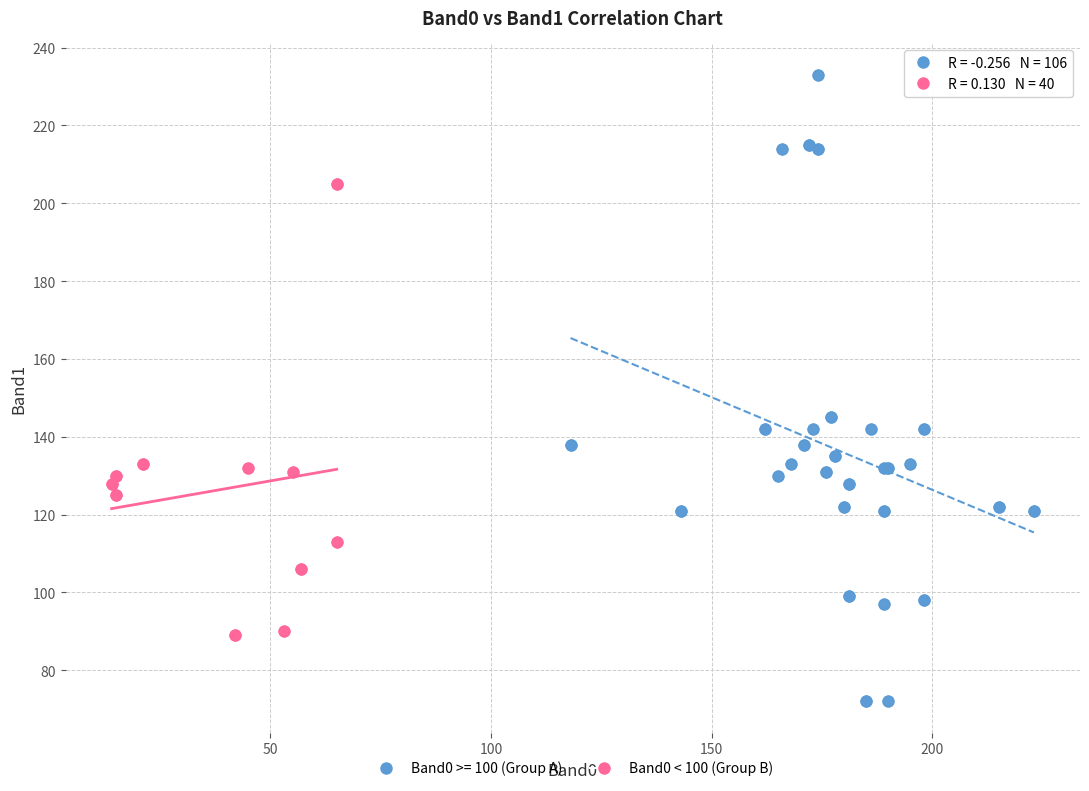

Which series has the largest Y range (max minus min)?

Band0 >= 100 (Group A)